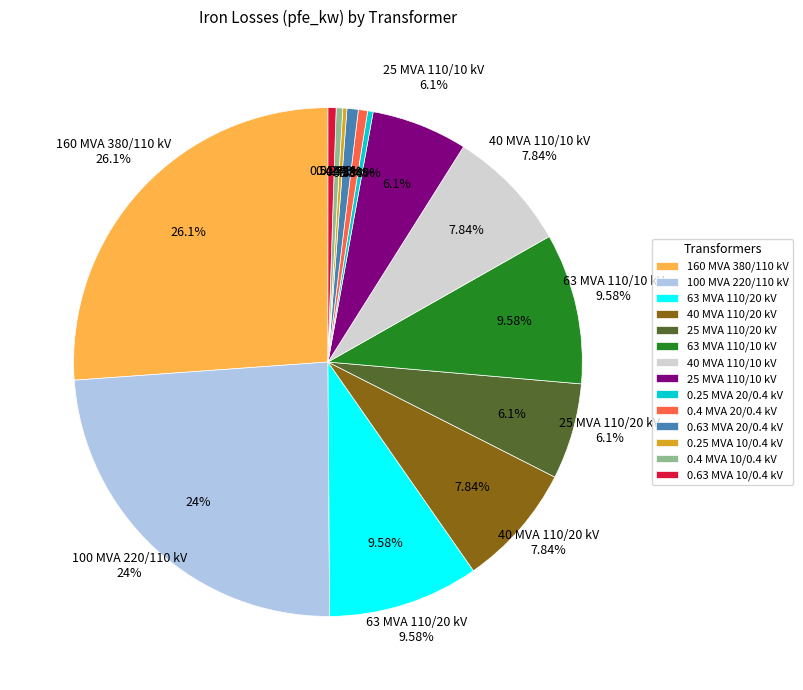

How many slices are in this pie chart?

14